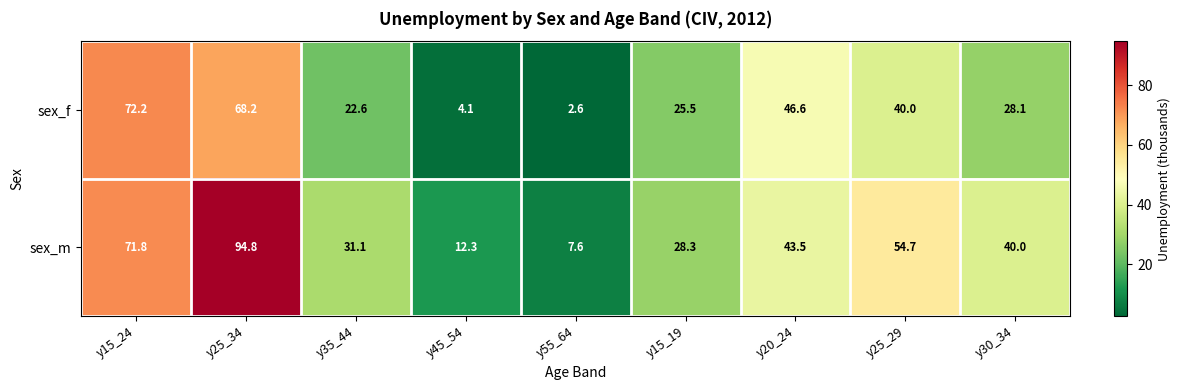

What is the smallest value displayed?

2.6